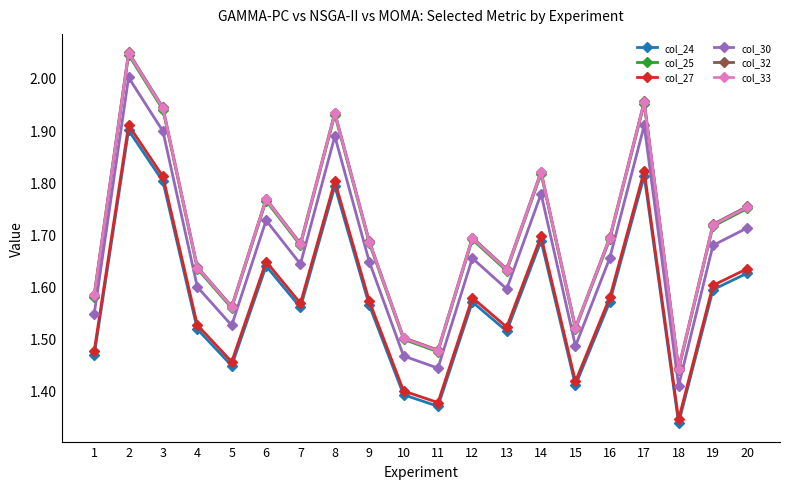

True or false: col_25 and col_32 cross at least once.

False